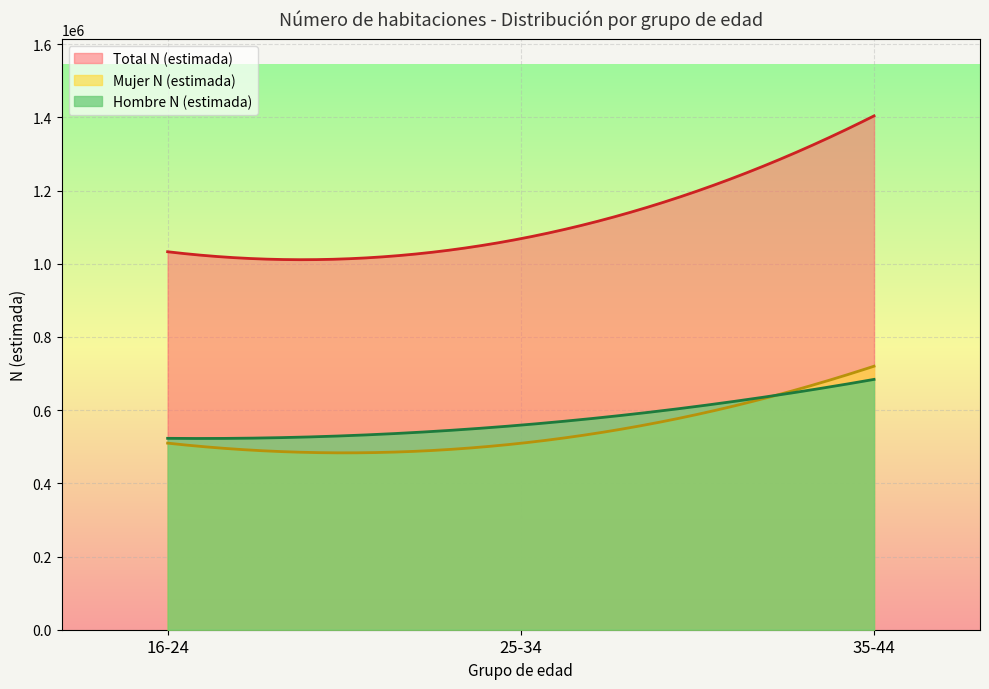

Which series has the largest total across all categories?

Total N (estimada)